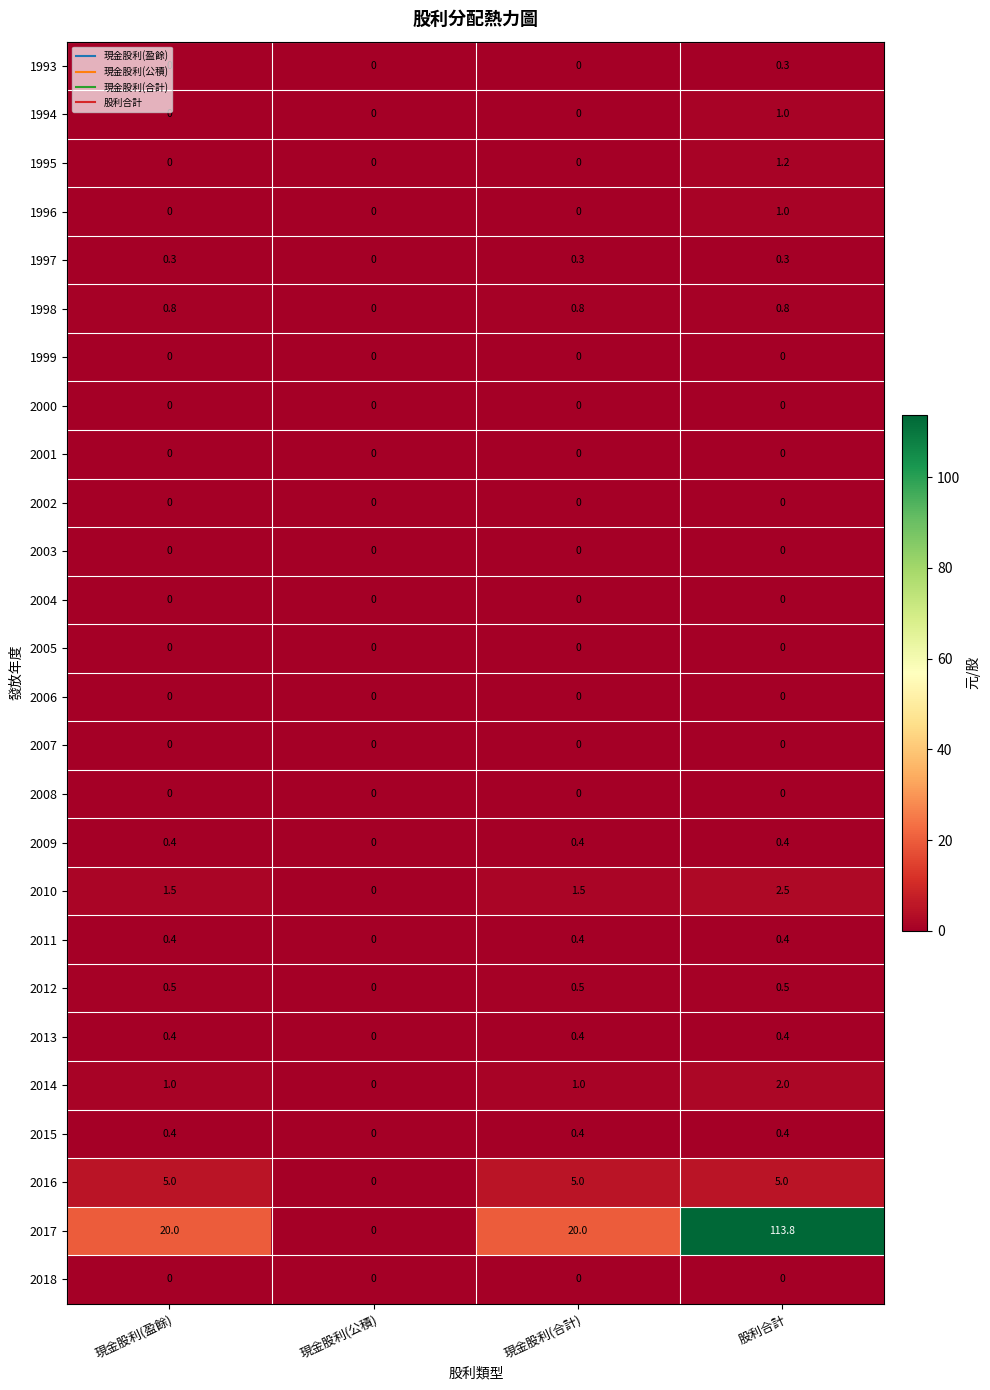

At which label is 2011 closest to 0?

現金股利(公積)